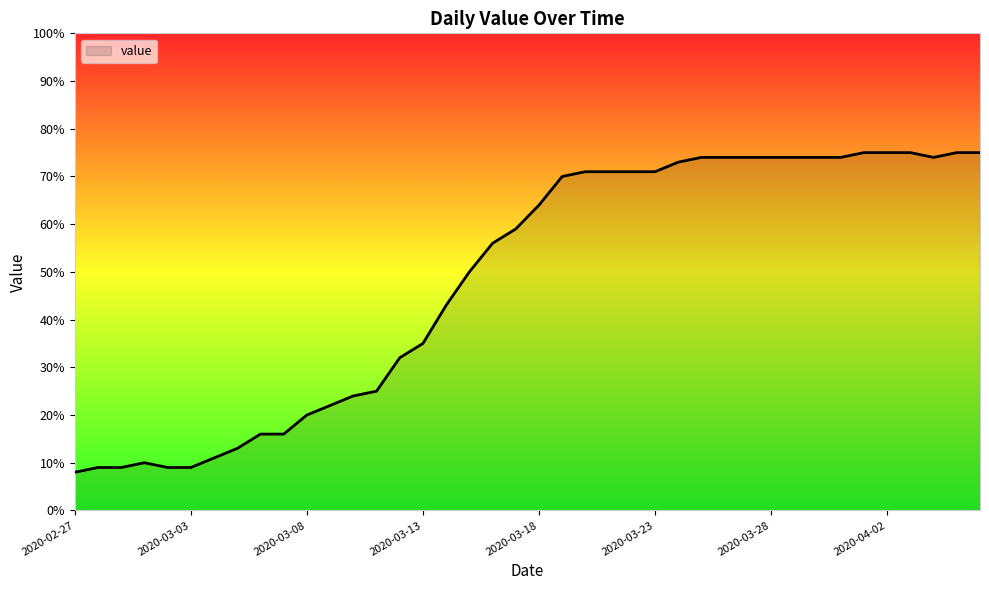

What is the difference between the maximum and minimum values?

67